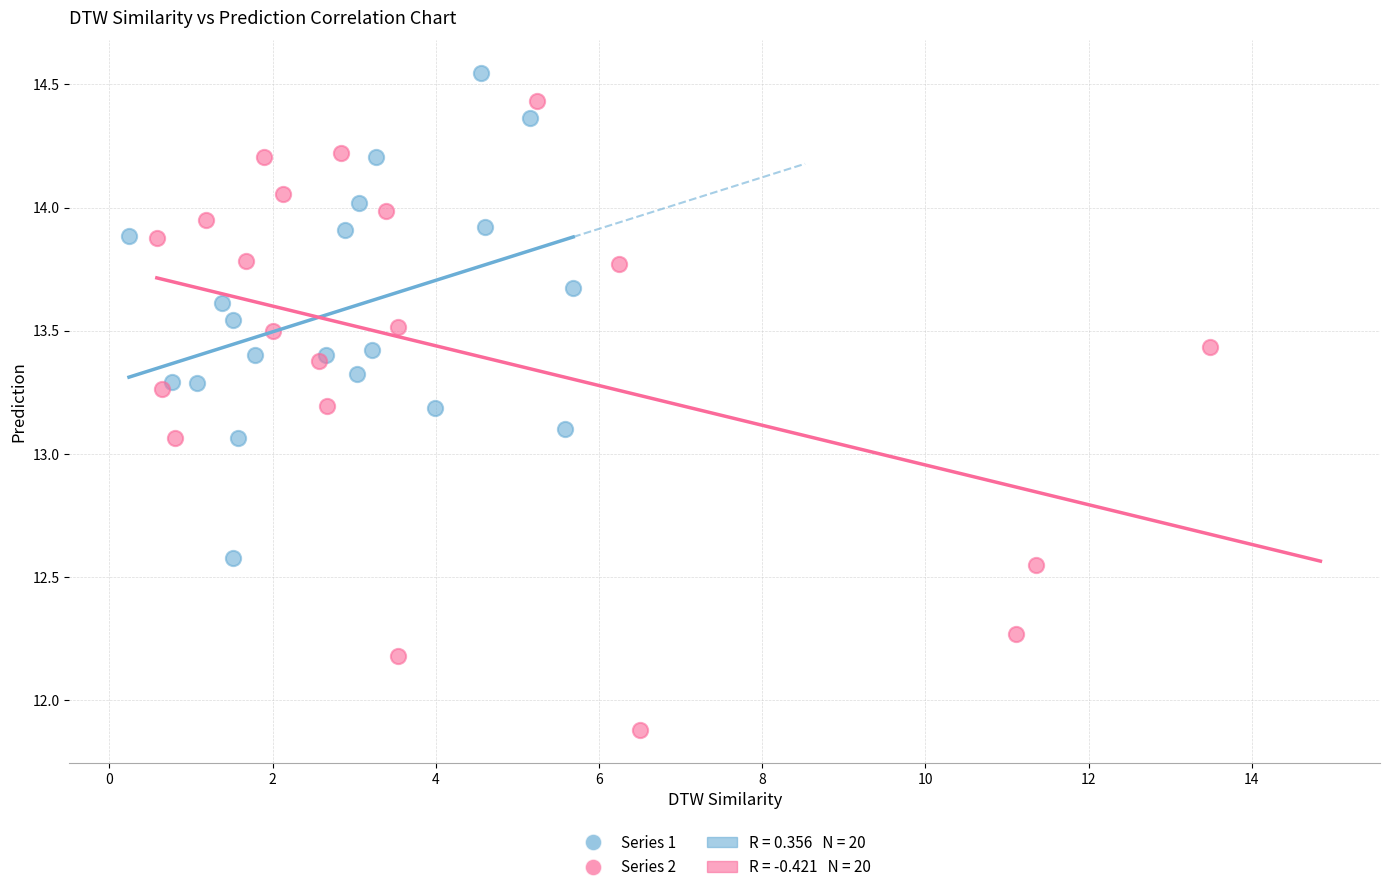

Which series contains the highest Y value?

Series 1